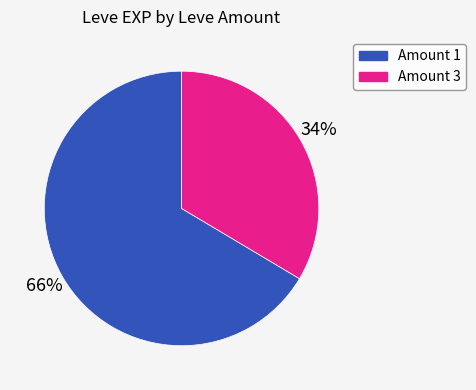

How many segments does this pie chart have?

2